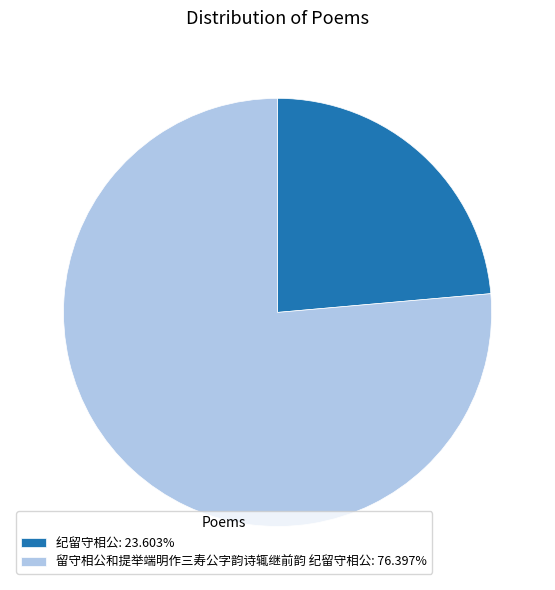

How many segments does this pie chart have?

2